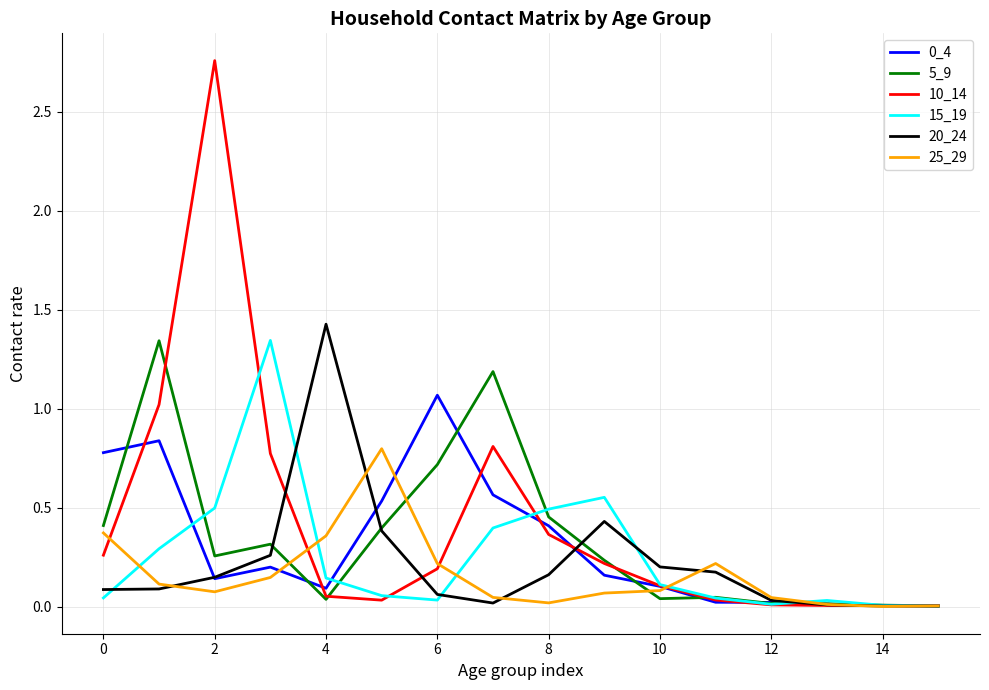

Which series has the widest spread of values?

10_14